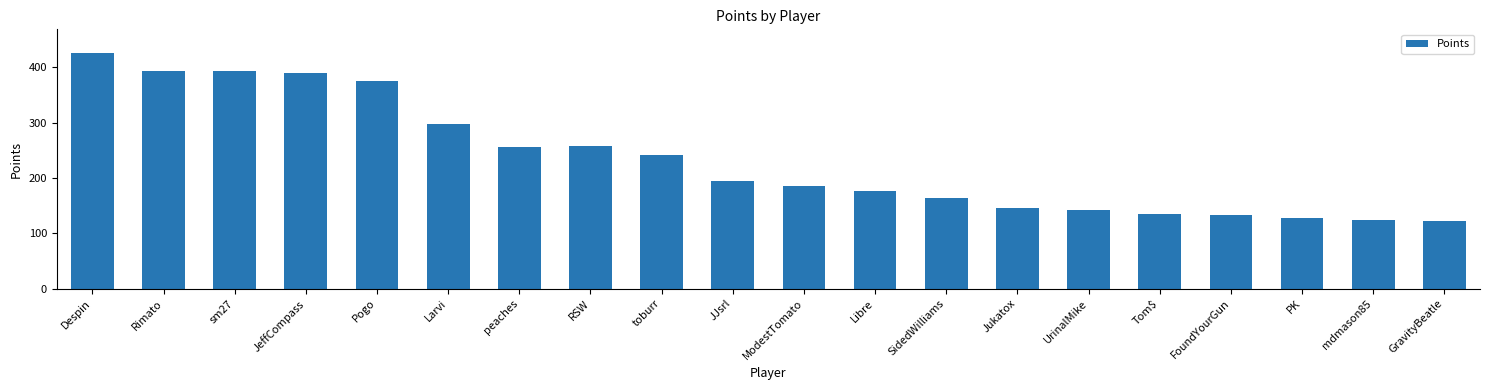

The chart shows a value of 99 at Larvi. True or false?

False